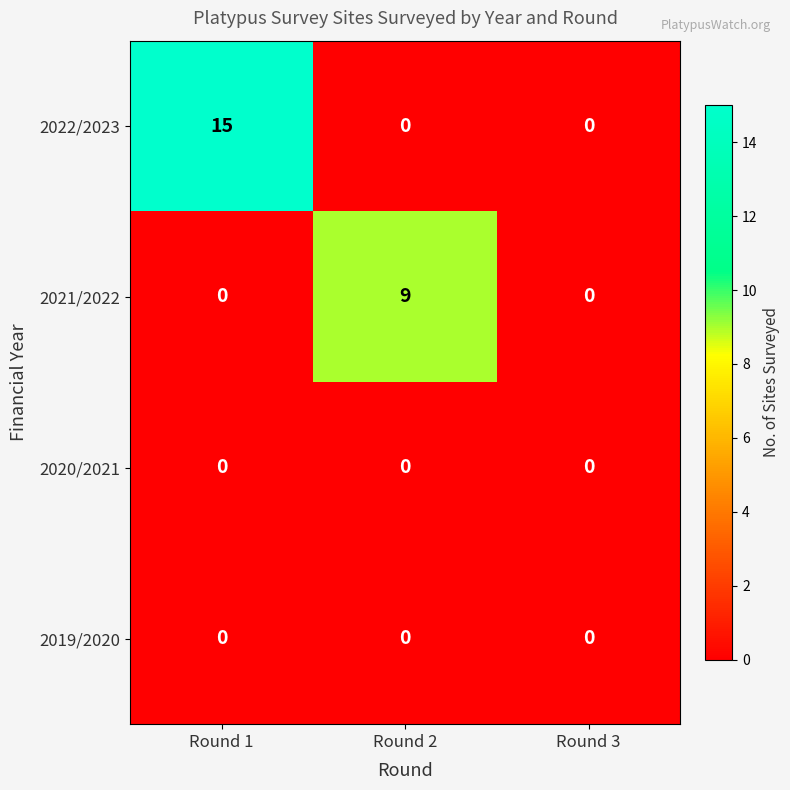

Reading left to right, what are all the values shown in this chart?

2022/2023: 15	0	0
2021/2022: 0	9	0
2020/2021: 0	0	0
2019/2020: 0	0	0